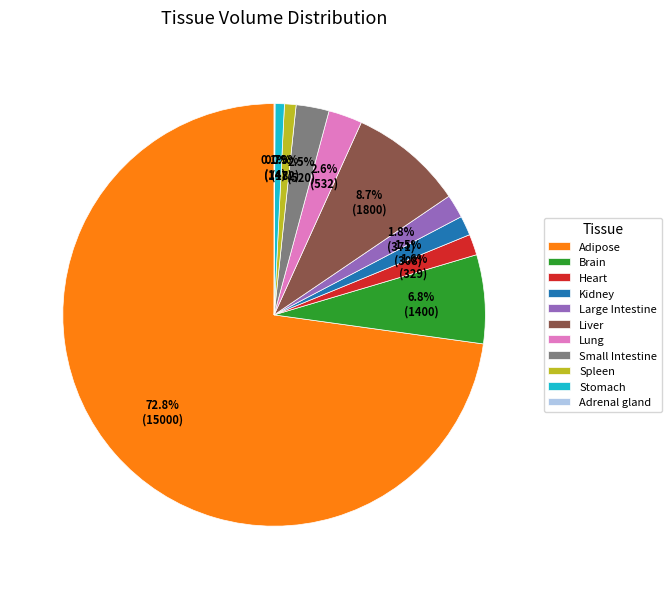

To the nearest percent, what percentage of the pie is Adipose?

73%